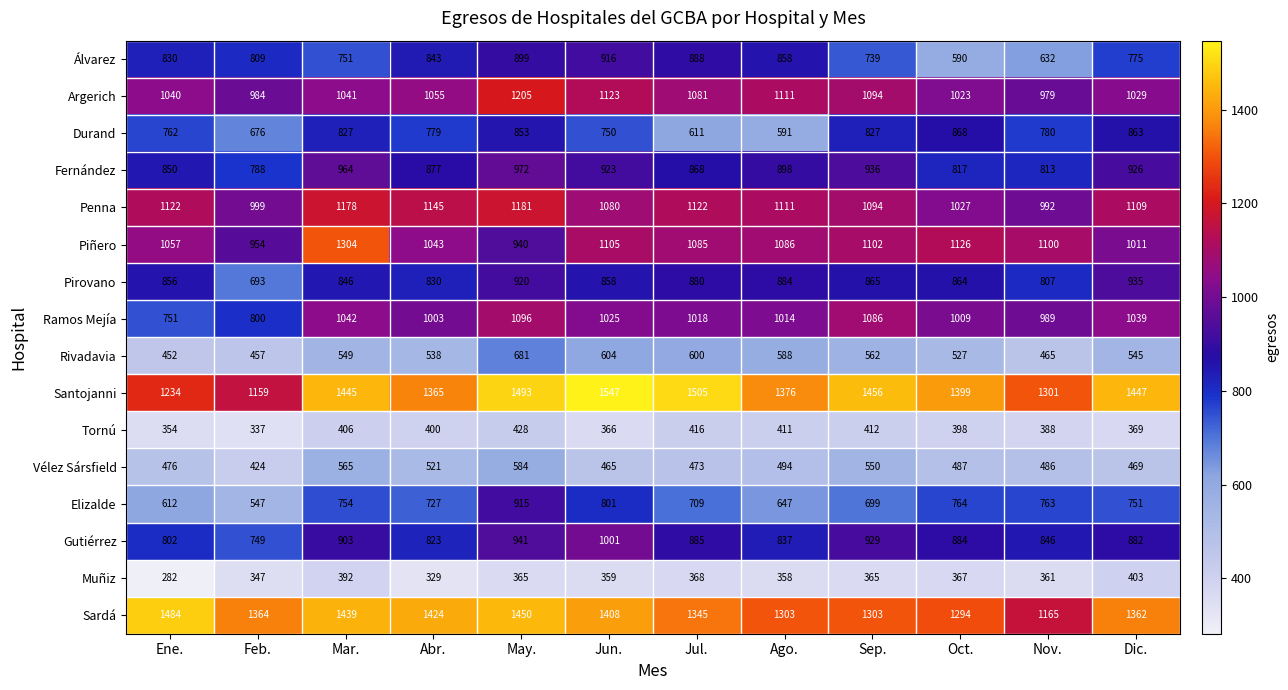

Which label corresponds to the smallest value in the chart?

Ene.